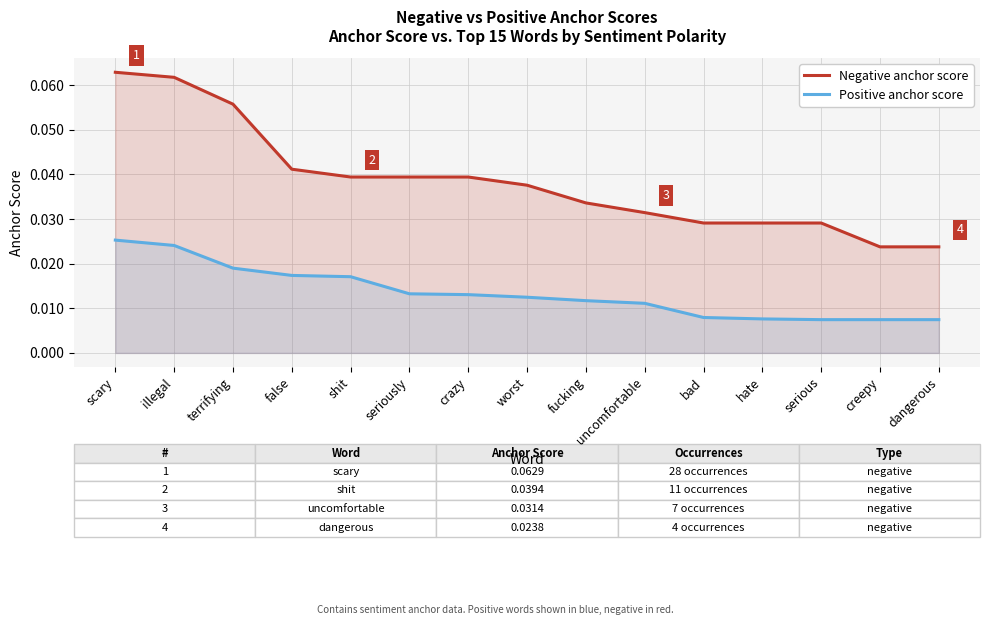

Count the Negative anchor score values in the range 0 to 1.

15